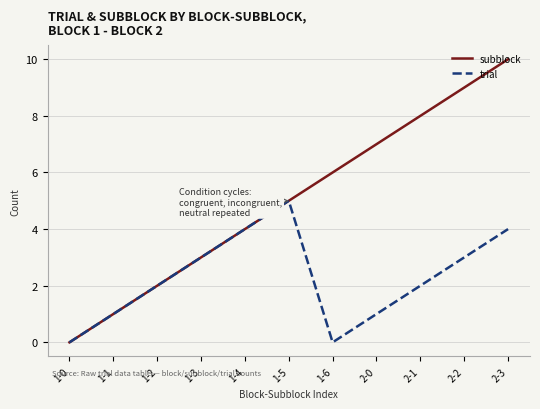

What is the sum of the subblock values at 1-3 and 1-6?

9